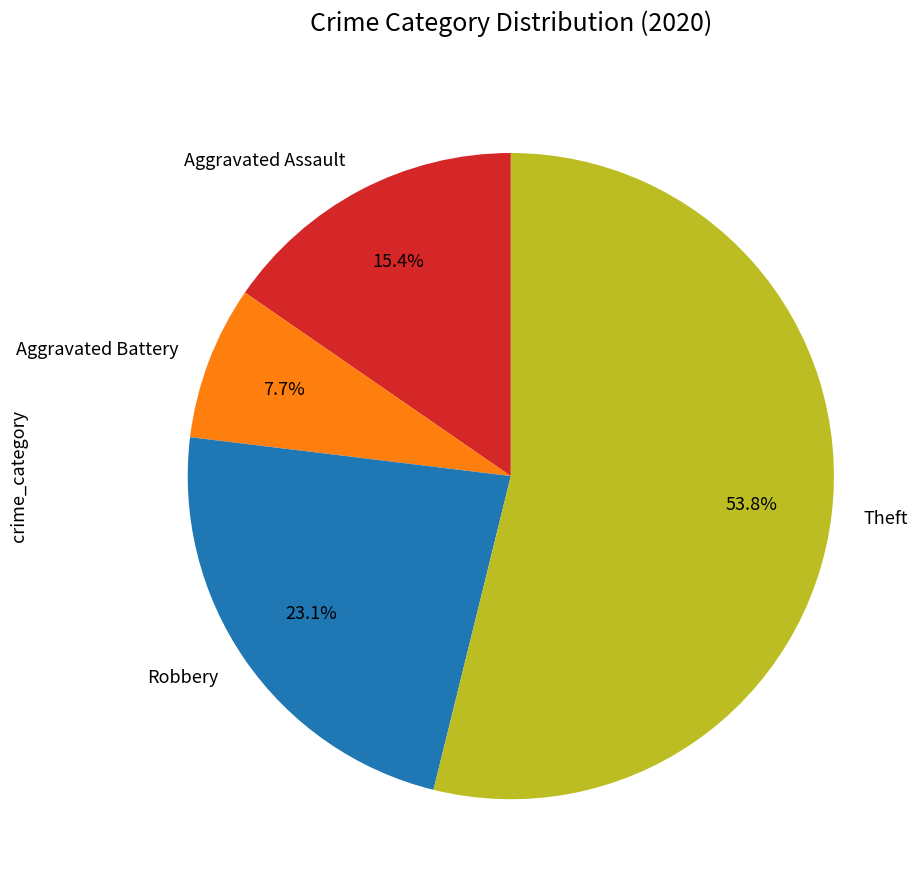

What portion of the pie excludes Aggravated Assault?

84.6%